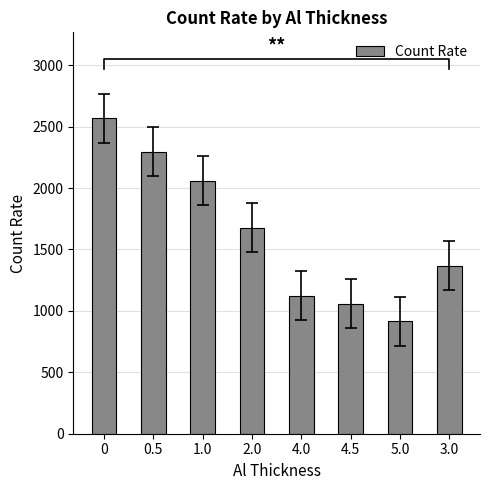

What is the maximum value shown in the chart?

2567.4